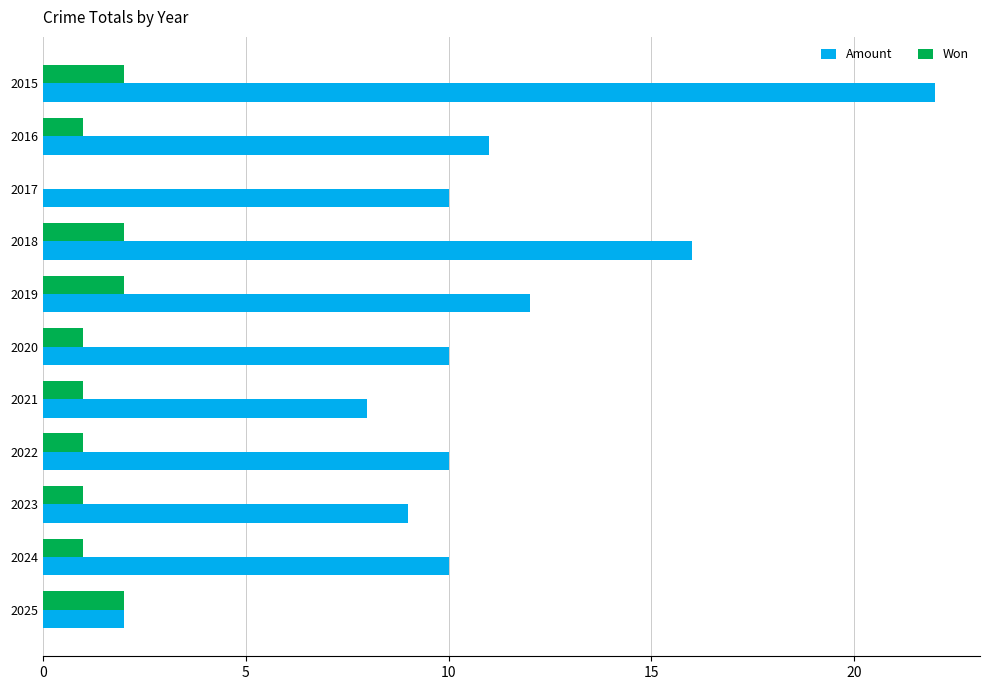

The value of Won at 2015 is 2. True or false?

True